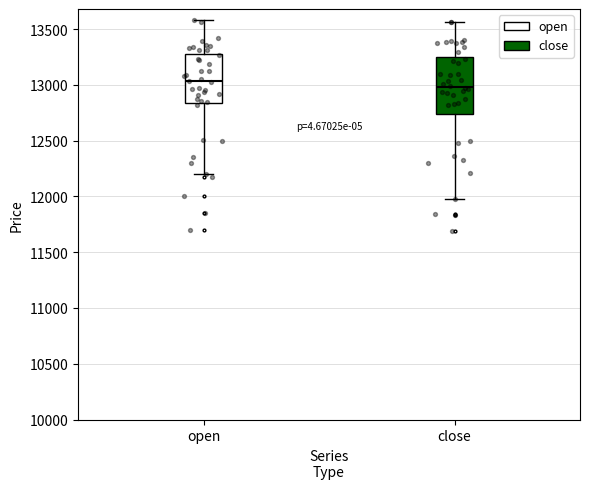

Reading left to right, transcribe this box plot: for each box, give where its median line is, the range the box spans, and where its two whiskers end, as read against the y-axis. The values are not printed on the chart, so give them approximately, as read against the axis.

open: median 13050, box 12850 to 13300, whiskers 12200 to 13600
close: median 13000, box 12750 to 13250, whiskers 12000 to 13550